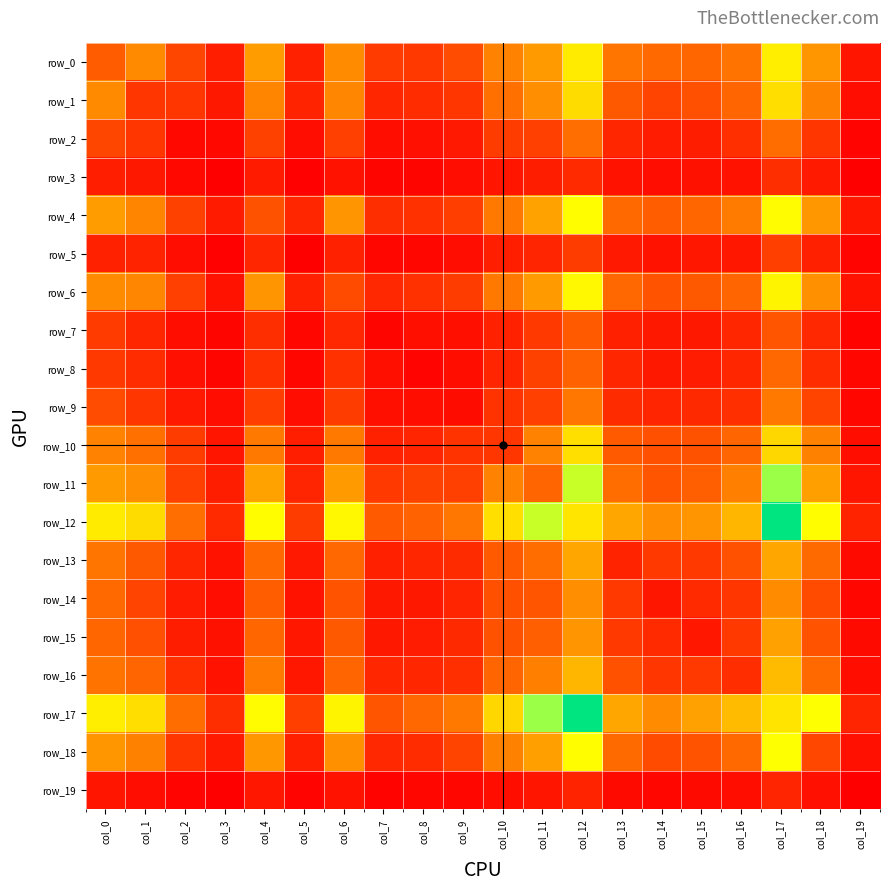

Which series has the widest spread of values?

row_12